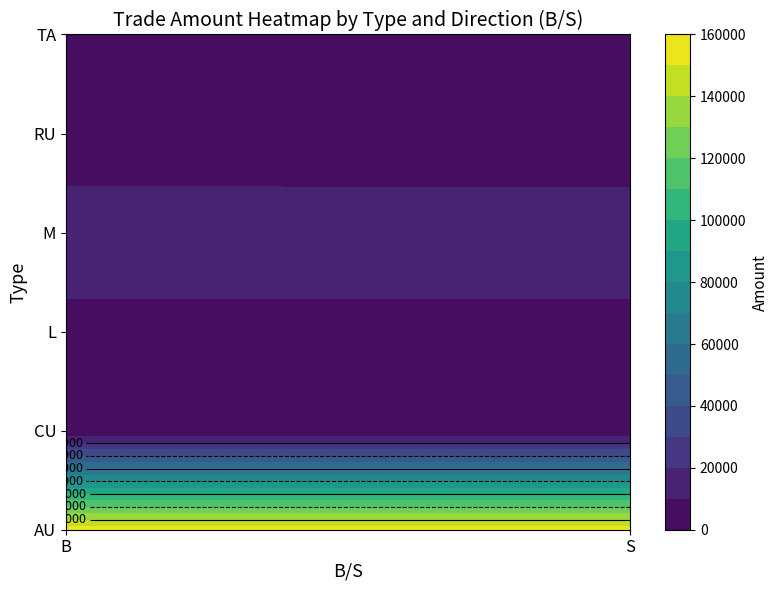

What is the sum of the M values at S and B?

33010